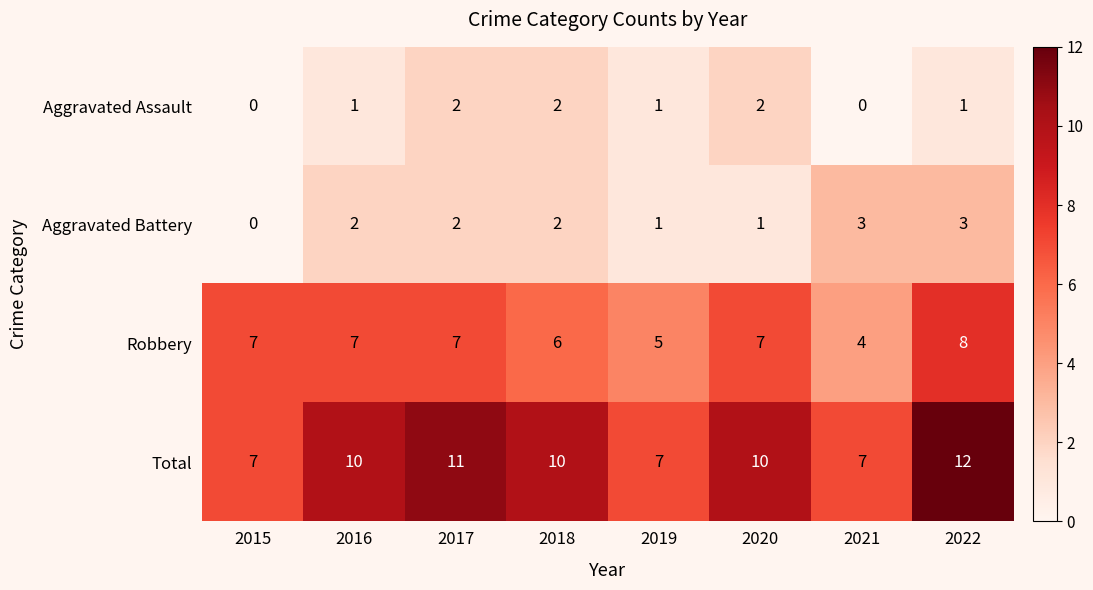

Which series changed the most between 2017 and 2021?

Total